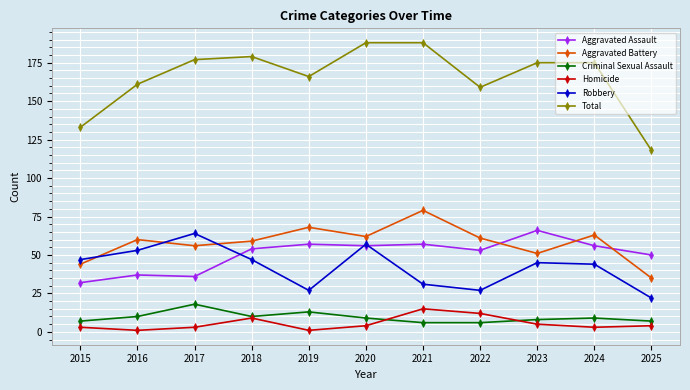

At which label does Aggravated Assault reach its peak?

2023